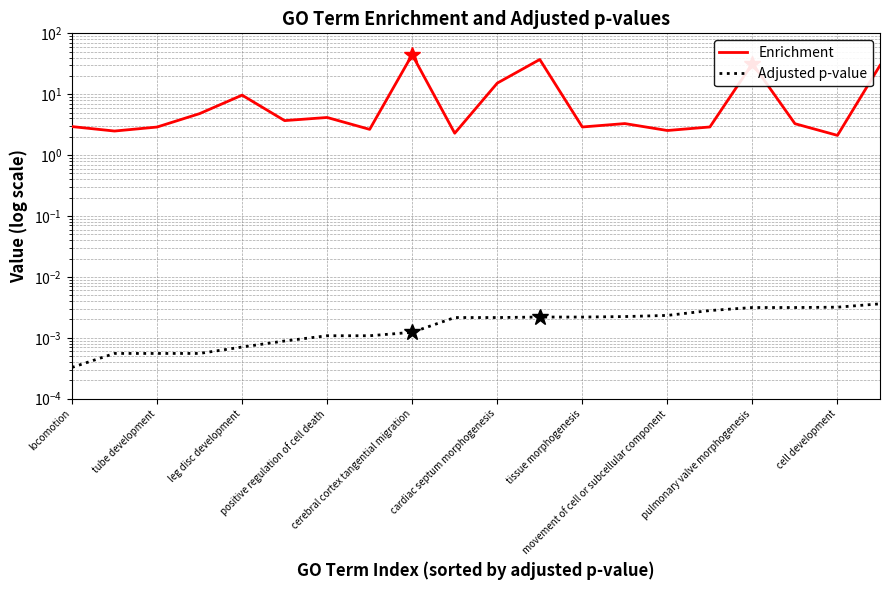

How many distinct data groups are displayed?

2